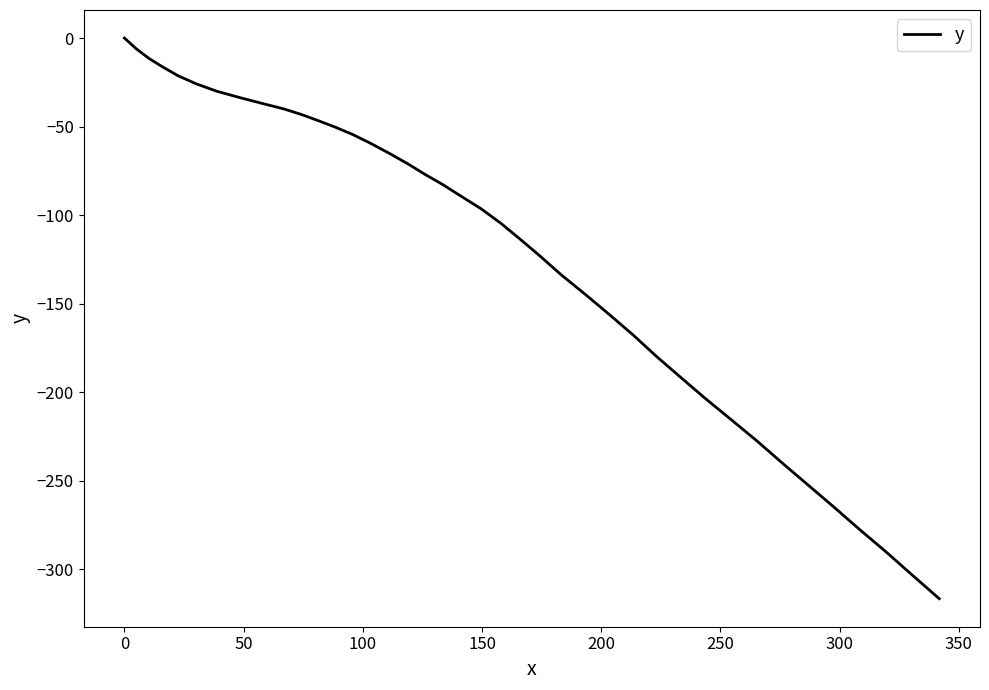

What is the difference between the maximum and minimum values?

316.6